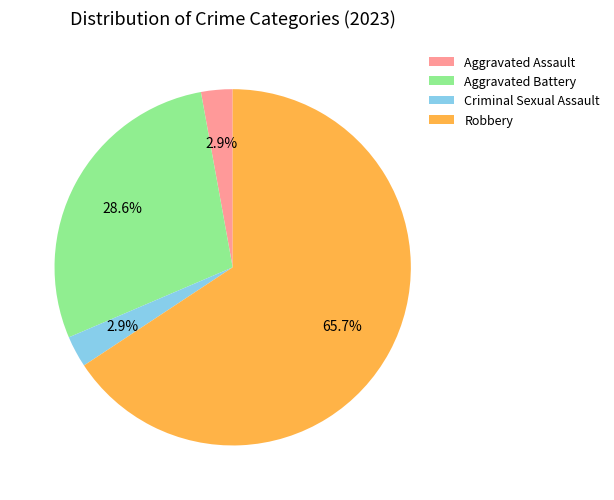

Count the number of slices in the pie.

4